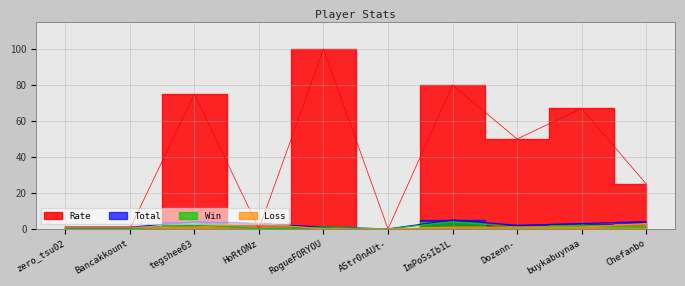

Which series has the widest spread of values?

Rate